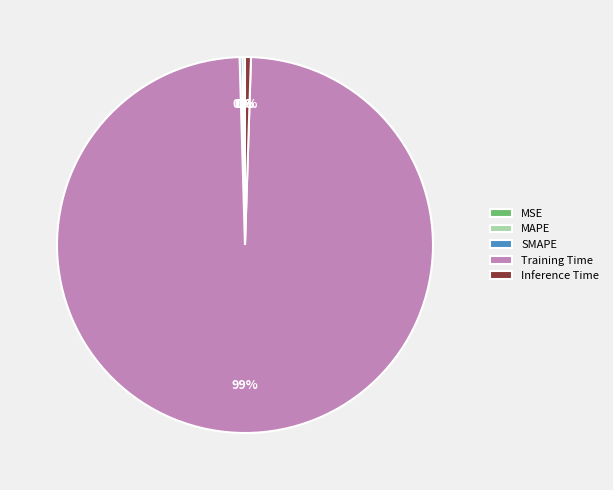

To the nearest percent, what portion does Inference Time represent?

1%